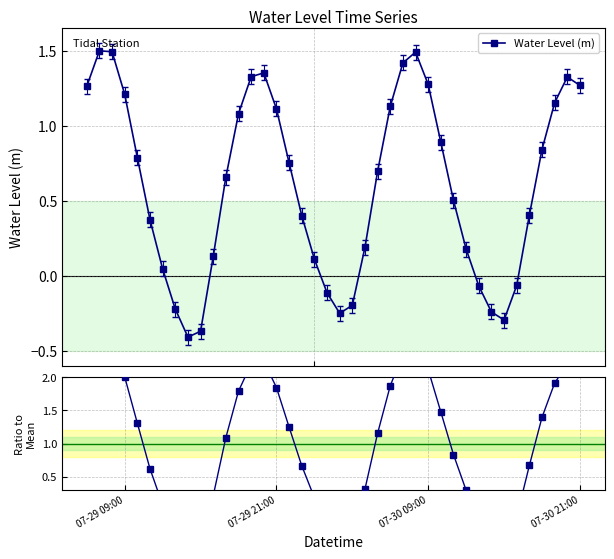

In Water Level (m), how many points are lower than both neighbors (excluding endpoints)?

3